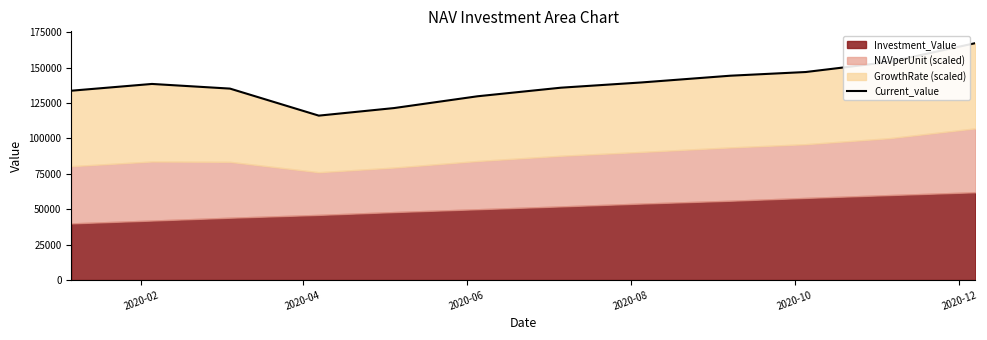

What is the maximum value shown in the chart?

167381.5